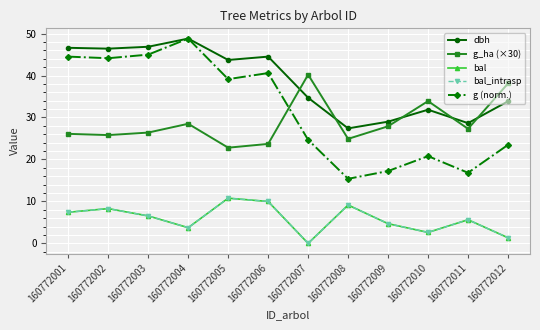

Where is the first local maximum for g_ha (×30)?

160772004